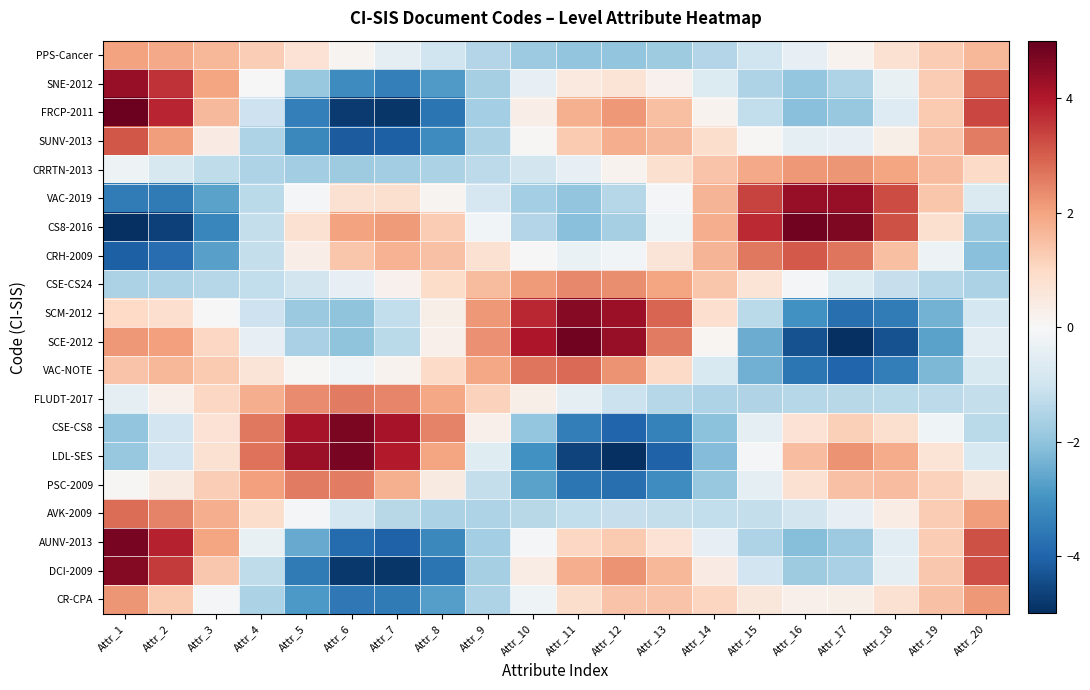

List the series in order of their peak value, lowest first.

PPS-Cancer, CRRTN-2013, CR-CPA, CSE-CS24, PSC-2009, FLUDT-2017, AVK-2009, VAC-NOTE, CRH-2009, SUNV-2013, SNE-2012, VAC-2019, SCM-2012, DCI-2009, CSE-CS8, AUNV-2013, LDL-SES, CS8-2016, SCE-2012, FRCP-2011